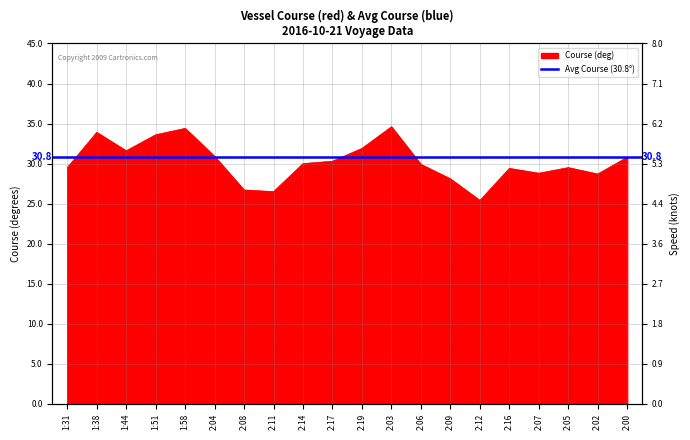

Reading left to right, extract all data points from this chart.

1:31=29.5	1:38=33.9	1:44=31.6	1:51=33.6	1:58=34.4	2:04=30.9	2:08=26.7	2:11=26.5	2:14=30.0	2:17=30.3	2:19=31.9	2:03=34.6	2:06=29.9	2:09=28.1	2:12=25.4	2:16=29.4	2:07=28.8	2:05=29.5	2:02=28.7	2:00=30.8